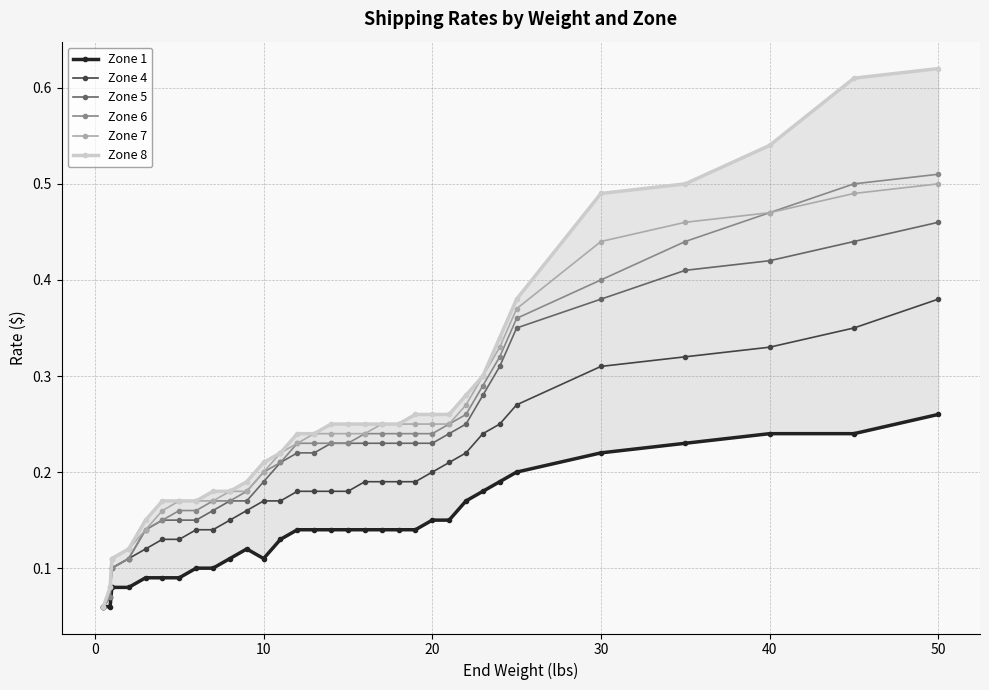

The Zone 4 series shows 0.5 at 40. True or false?

False